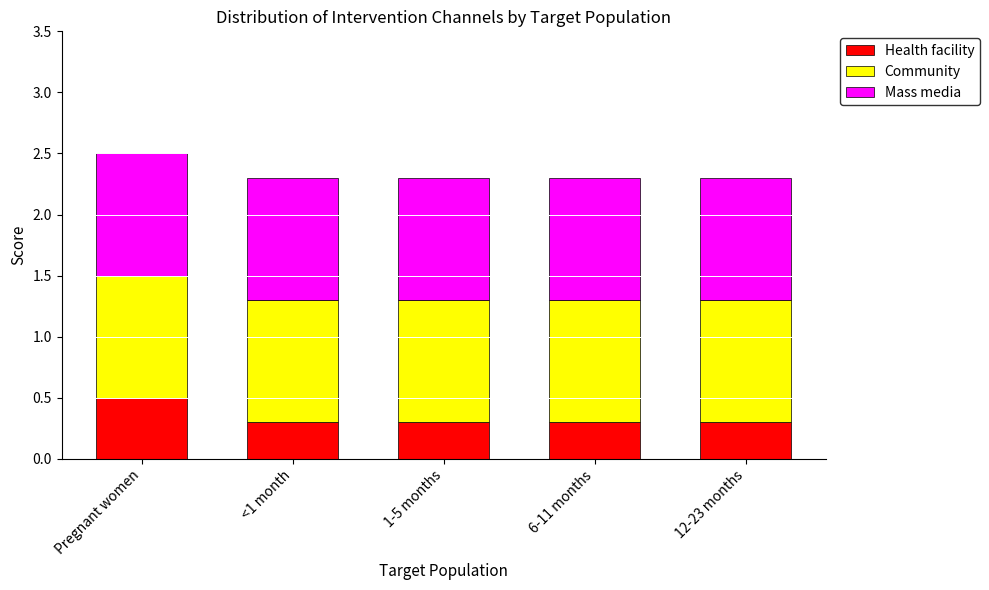

What is the total value across all series at 6-11 months?

2.3